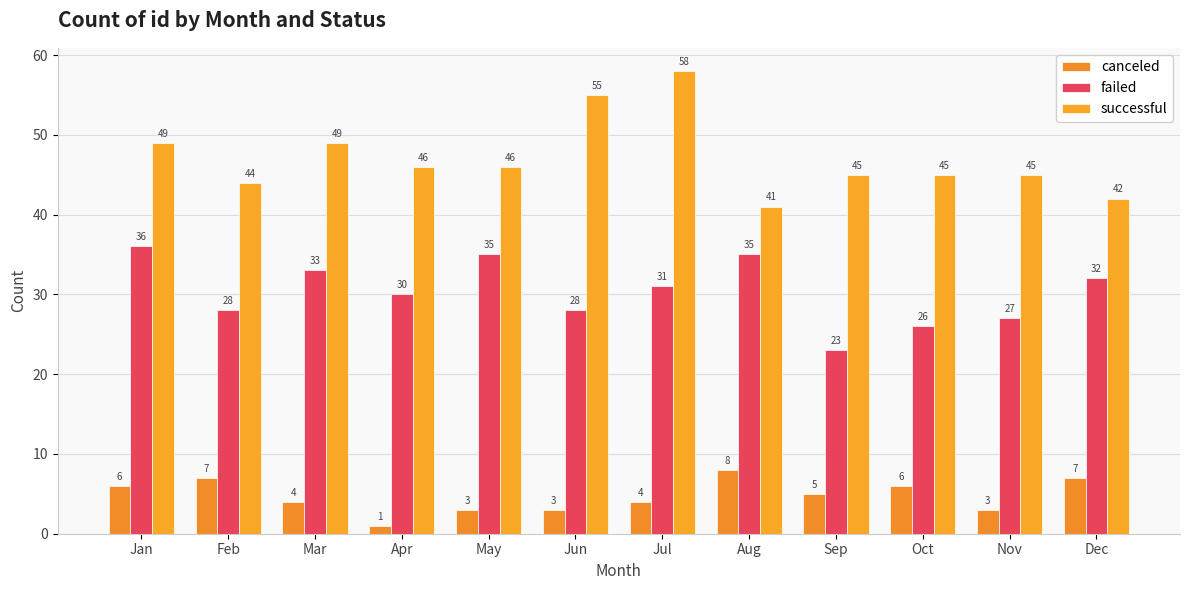

What is the average value of the successful series?

47